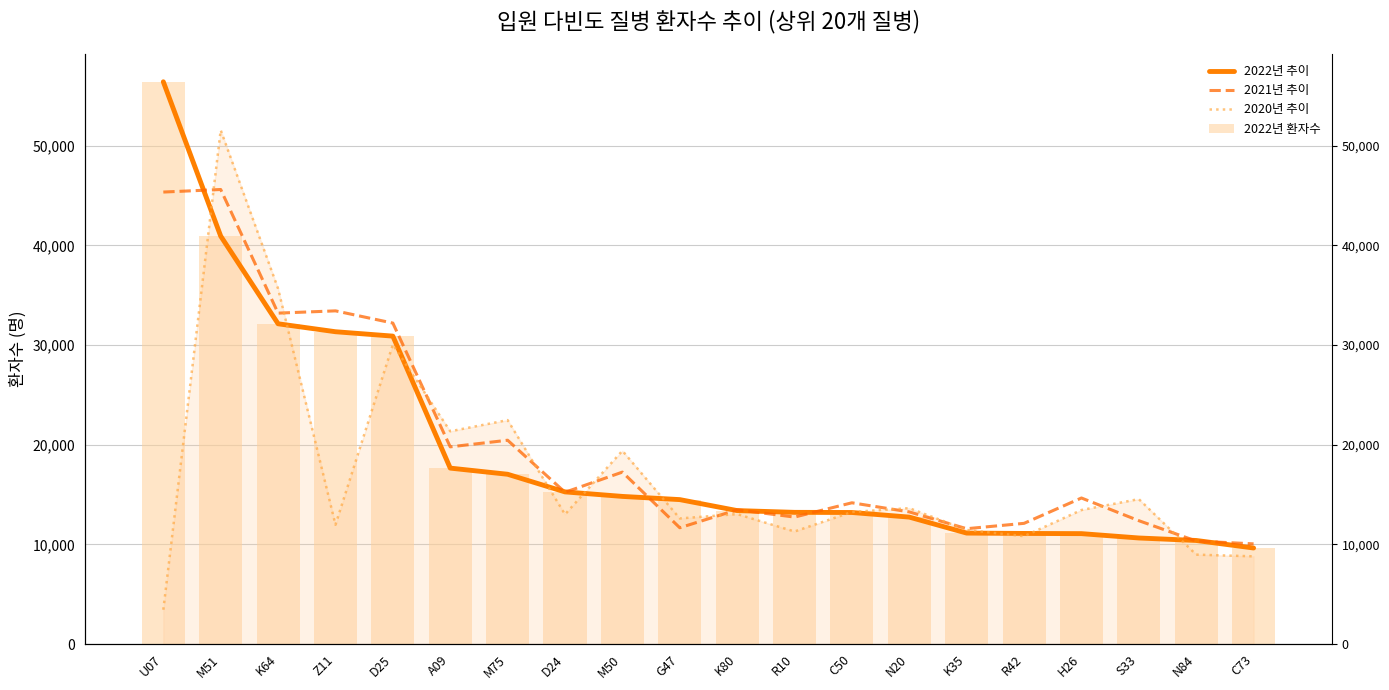

Between H26 and N84, which is larger?

H26